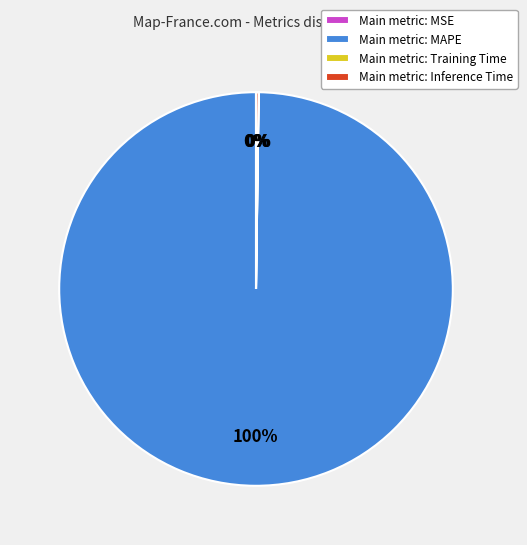

What is the largest slice in the pie chart?

Main metric: MAPE